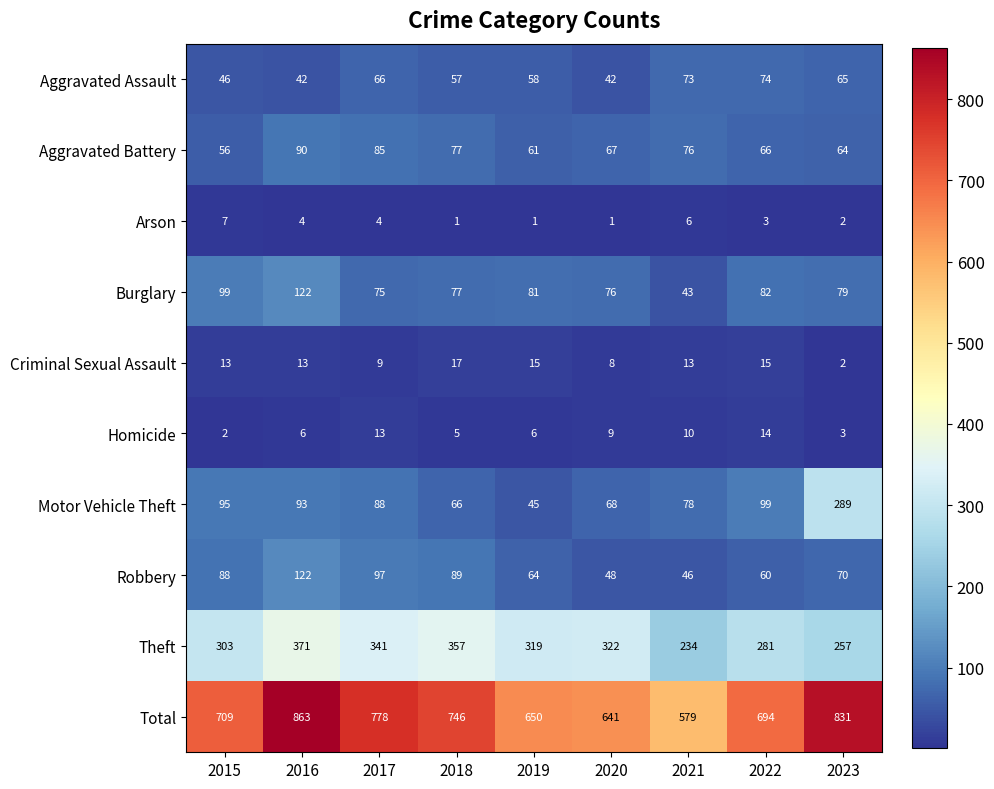

At 2021, list the series in order from smallest to largest.

Arson, Homicide, Criminal Sexual Assault, Burglary, Robbery, Aggravated Assault, Aggravated Battery, Motor Vehicle Theft, Theft, Total